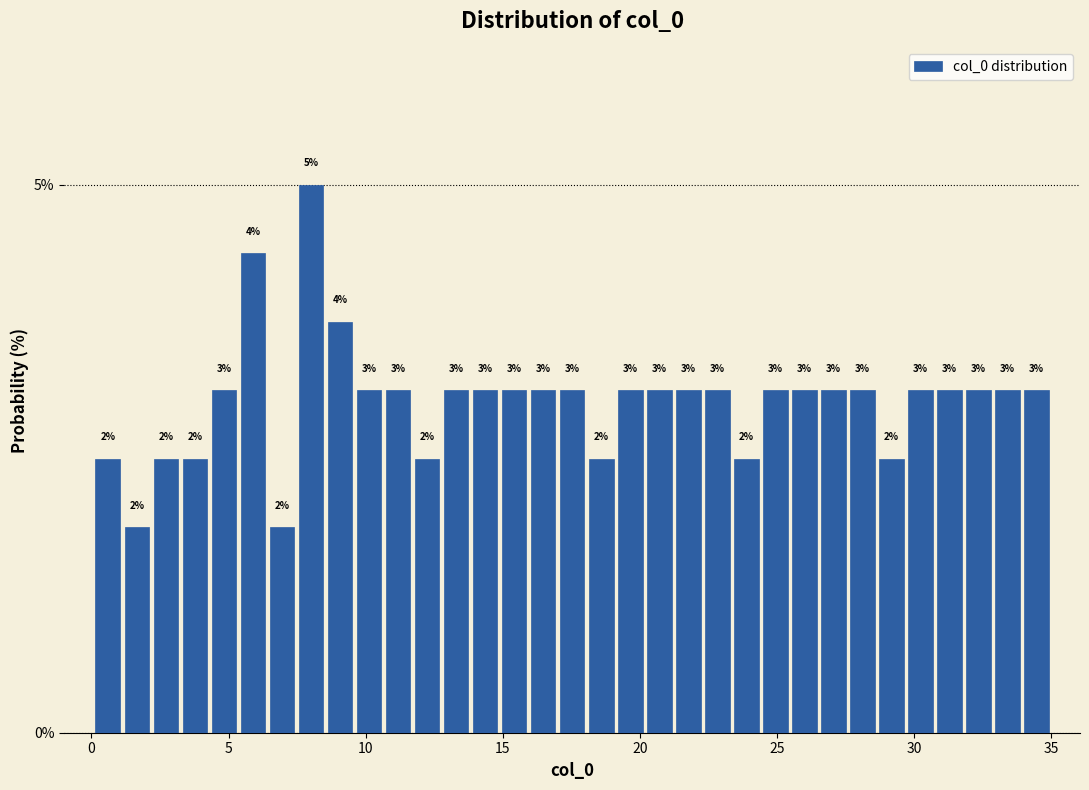

Around what value on the x-axis is the tallest bar? Give the approximate position of its centre, as read against the axis.

8.0